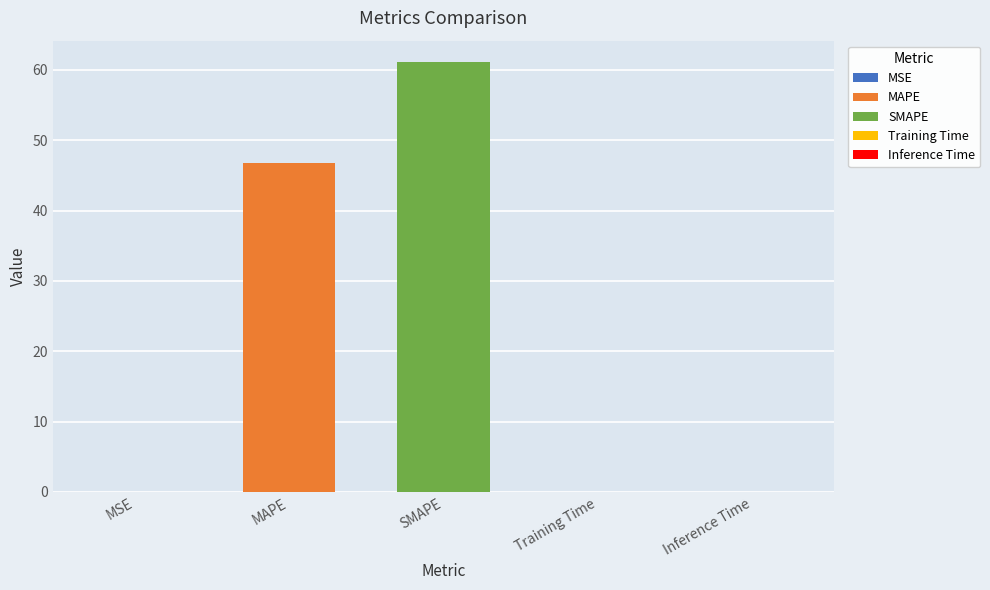

Where is the data nearest to the value 30?

MAPE